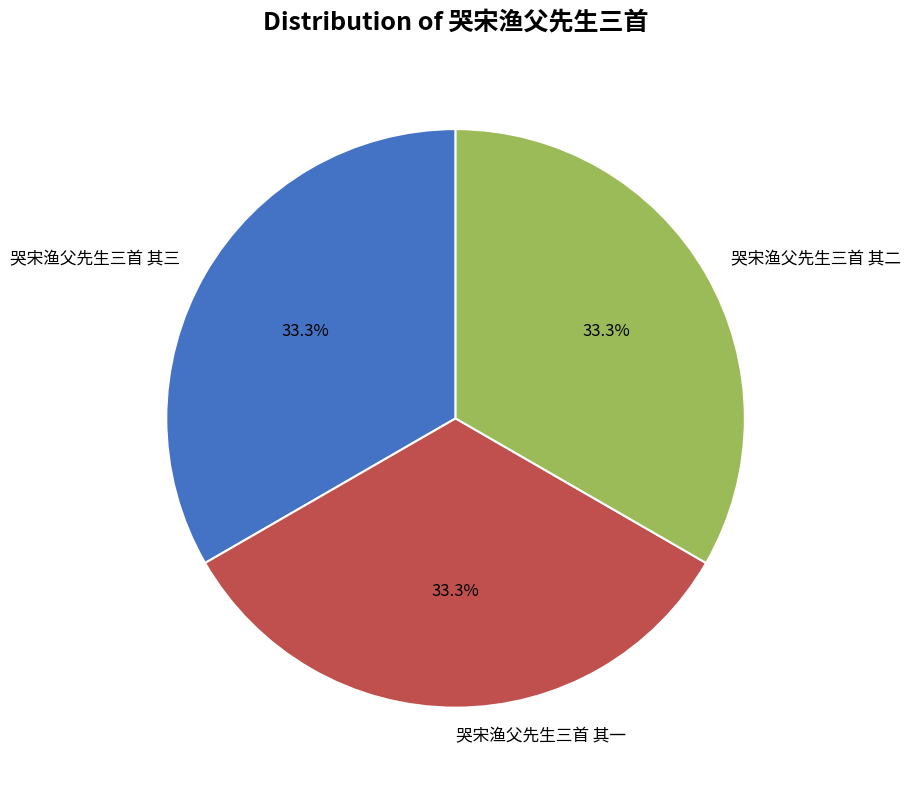

How many slices are in this pie chart?

3